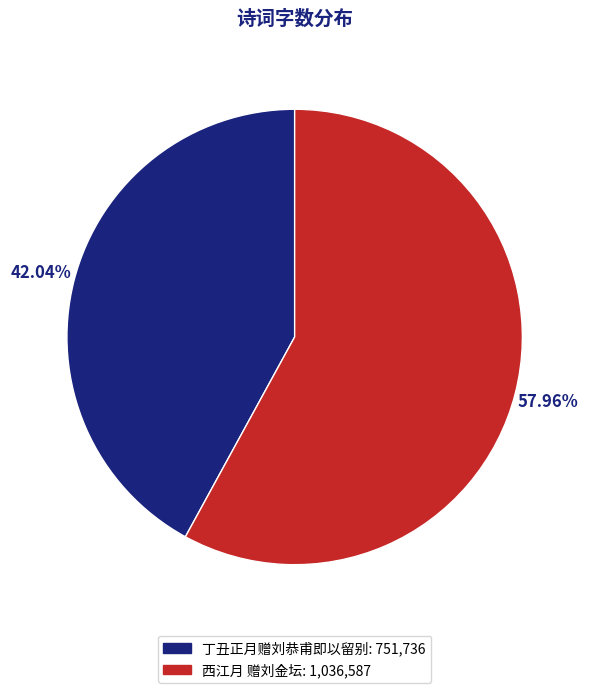

What is the majority slice?

西江月 赠刘金坛